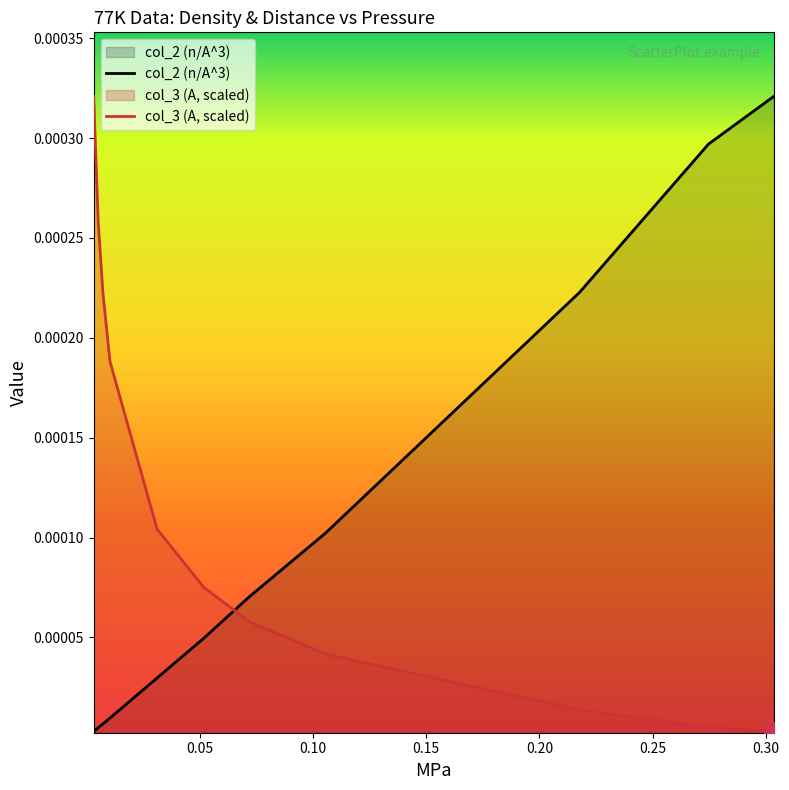

How many lines are shown in the chart?

2